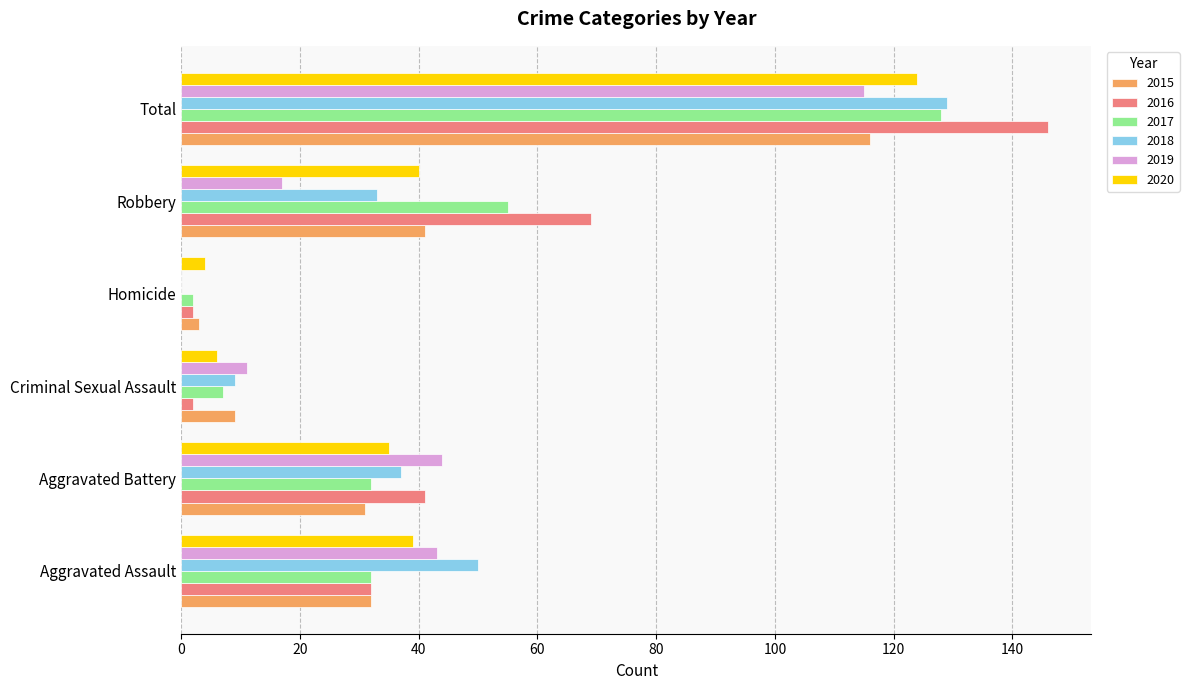

Which label corresponds to the largest value in the chart?

Total